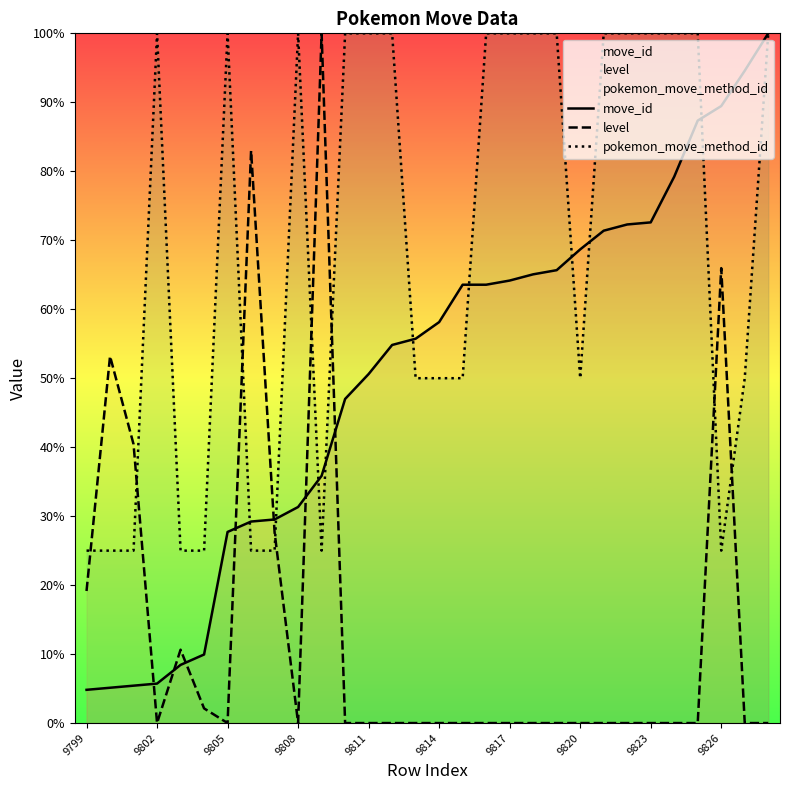

Which series has the widest spread of values?

level